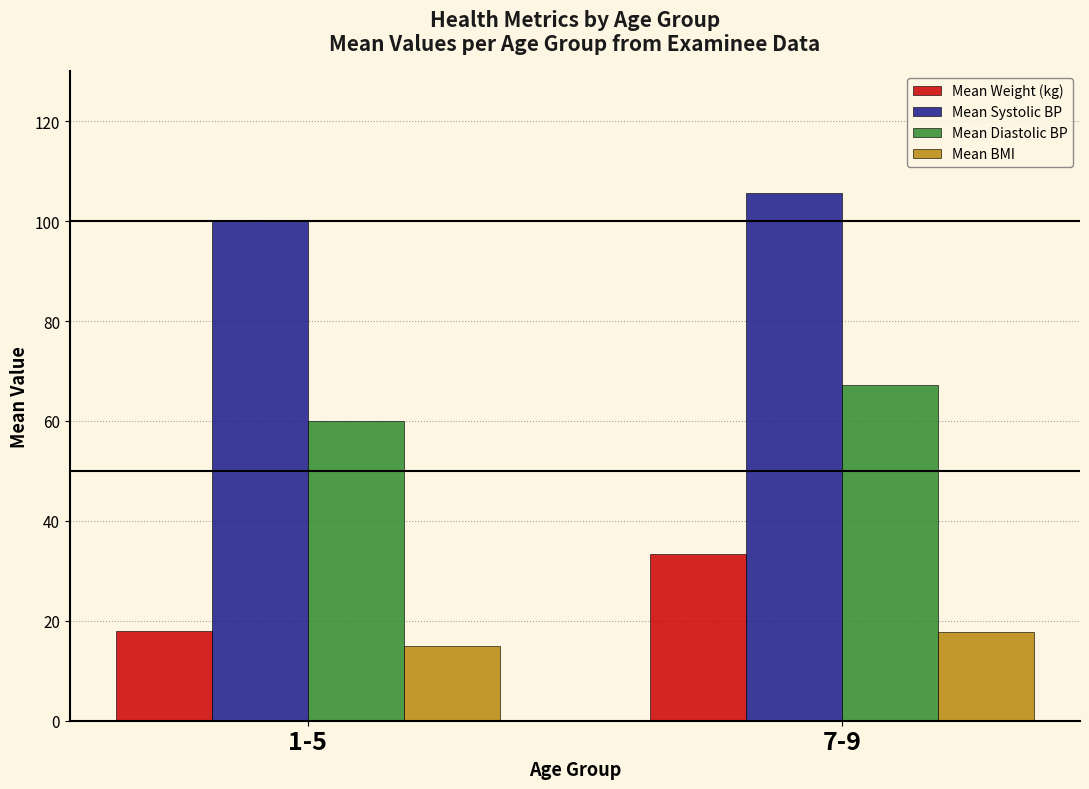

What position from the left is 1-5?

1